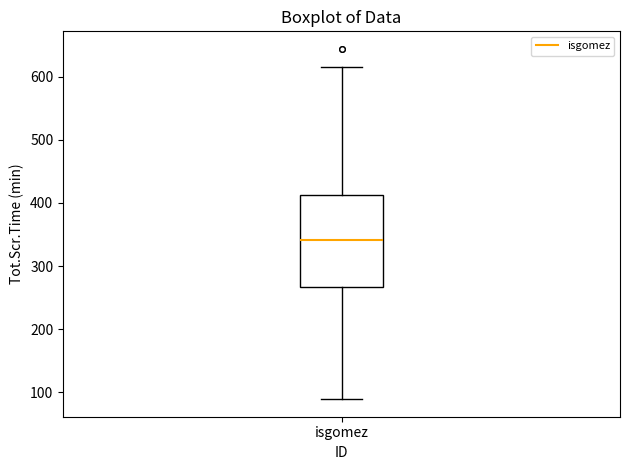

Transcribe this box plot: give where the median line is, the range the box spans, and where the two whiskers end, as read against the y-axis. The values are not printed on the chart, so give them approximately, as read against the axis.

median 340, box 270 to 410, whiskers 90 to 620